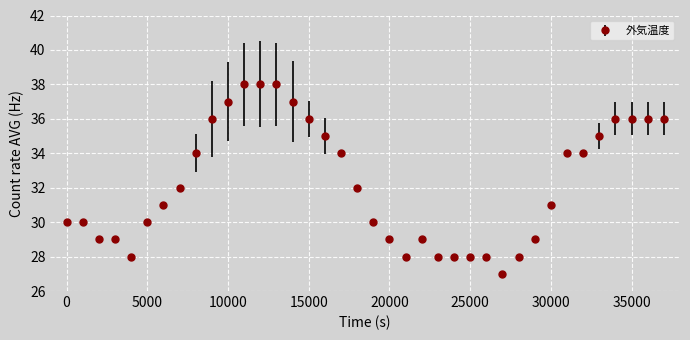

True or false: the data has more than 0 interior local peaks.

True